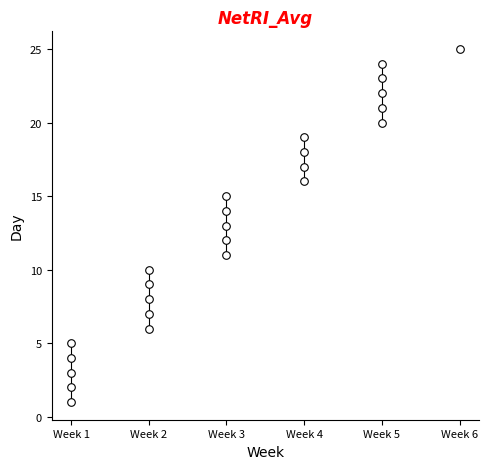

What is the range of X values (max minus min)?

5